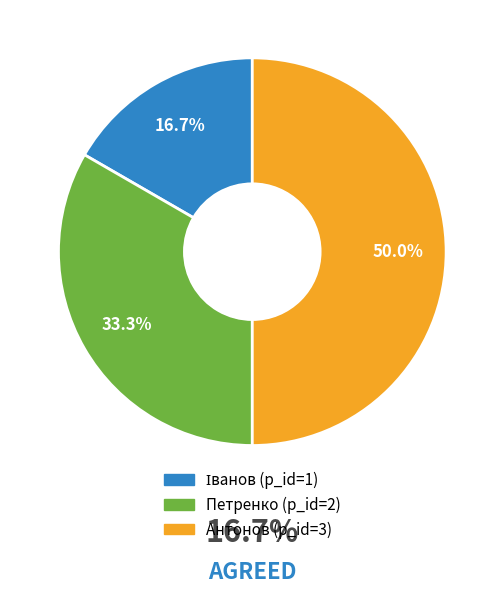

Which category has the biggest portion of the pie?

Антонов